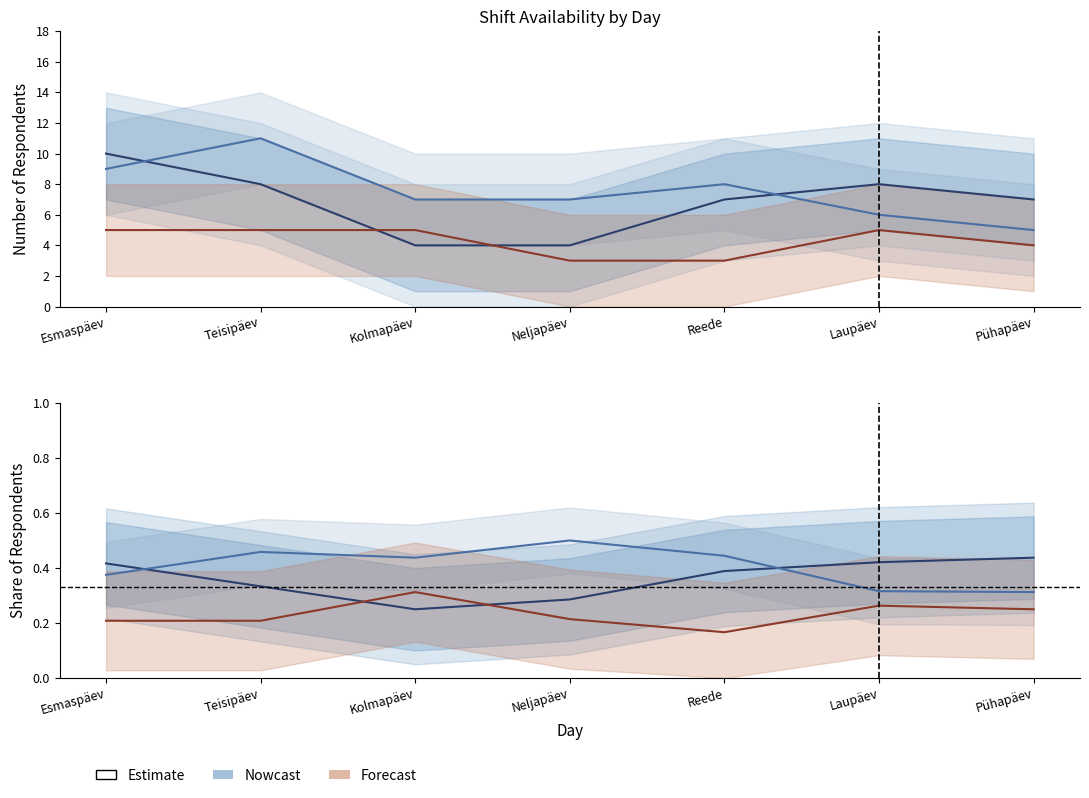

How many interior local peaks does the 23-07 (Forecast) series have?

2